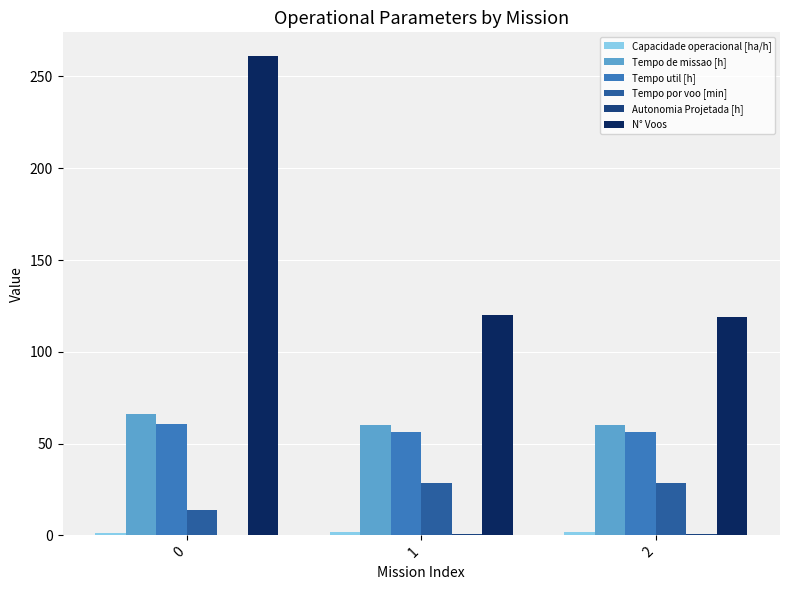

The value of N° Voos at 2 is 189.9. True or false?

False